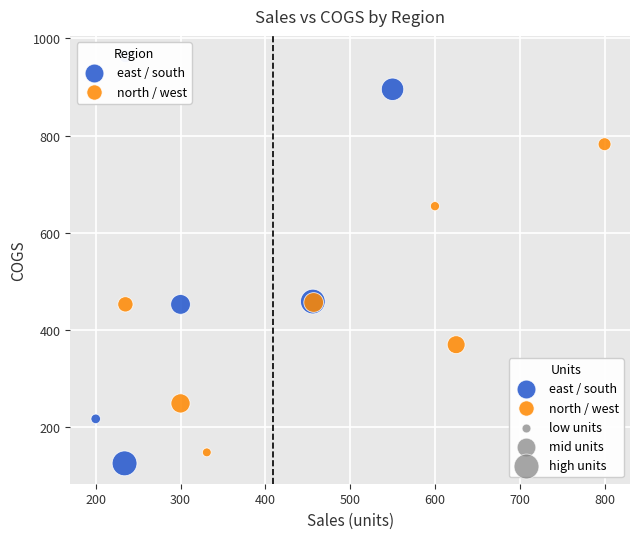

Which series has the largest Y range (max minus min)?

east / south